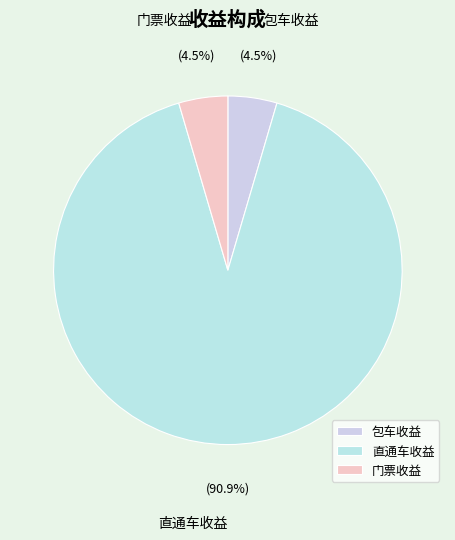

Which has a higher value, 包车收益 or 直通车收益?

直通车收益